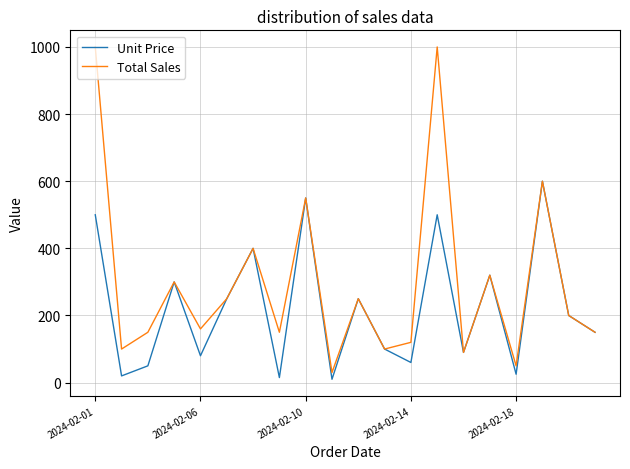

What is the highest value of the Unit Price series?

600